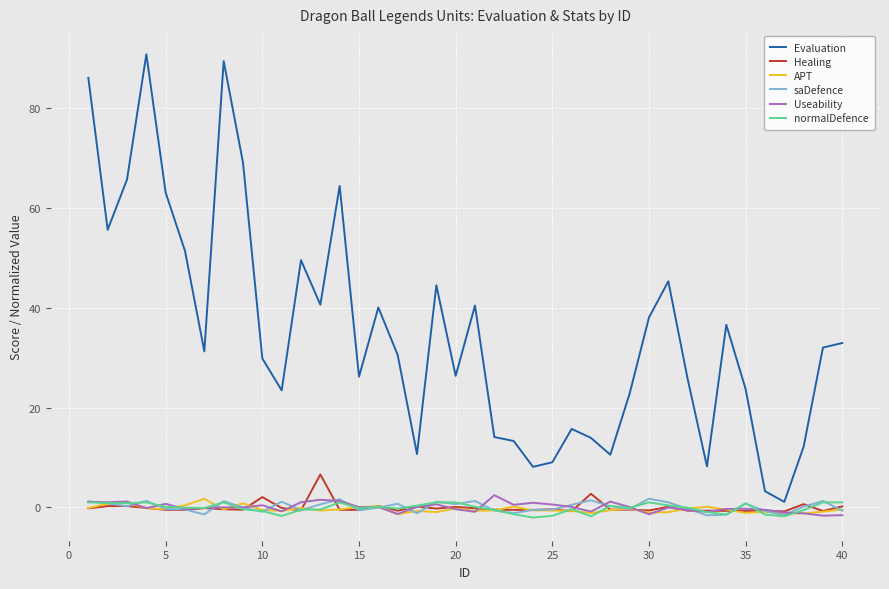

What is the smallest value displayed?

-2.1